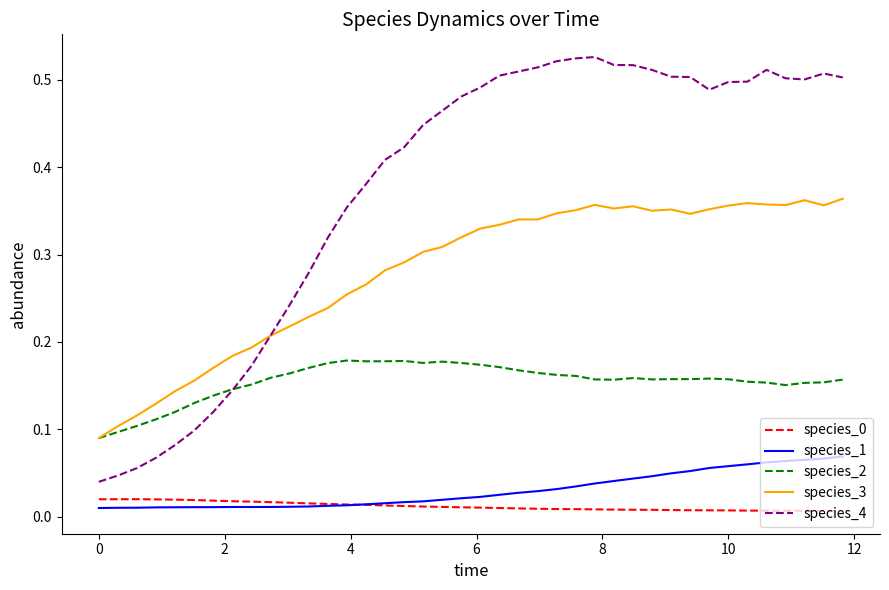

True or false: species_2 and species_0 intersect in this chart.

False